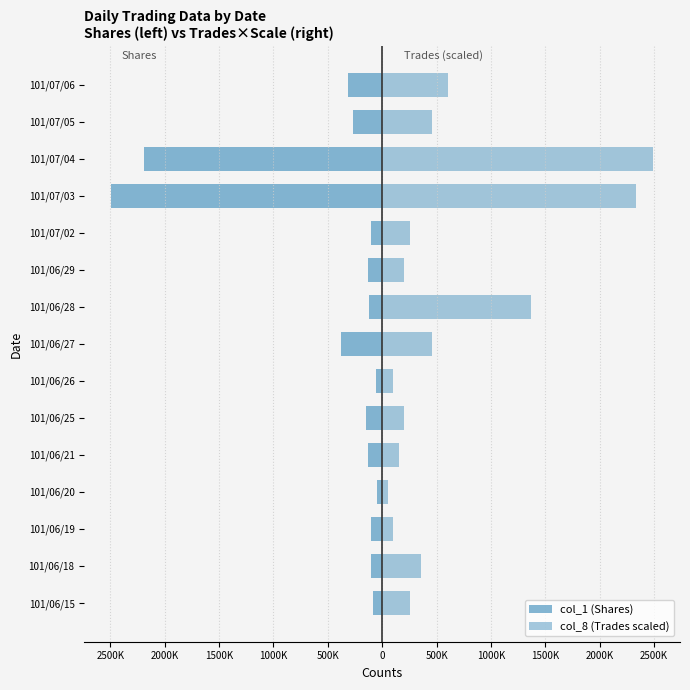

Which series has the largest range (max minus min)?

col_1 (Shares)